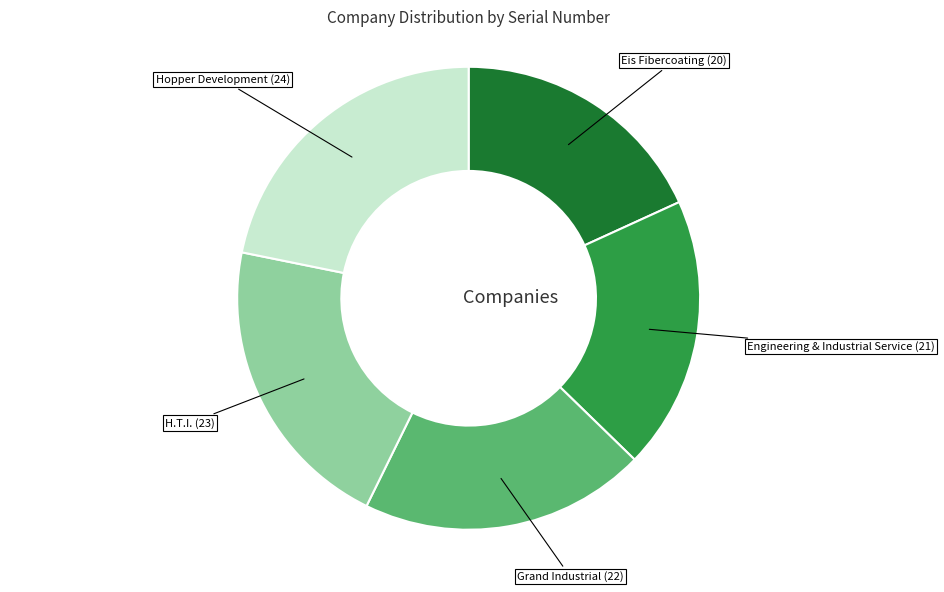

Is there a majority slice in this chart?

No